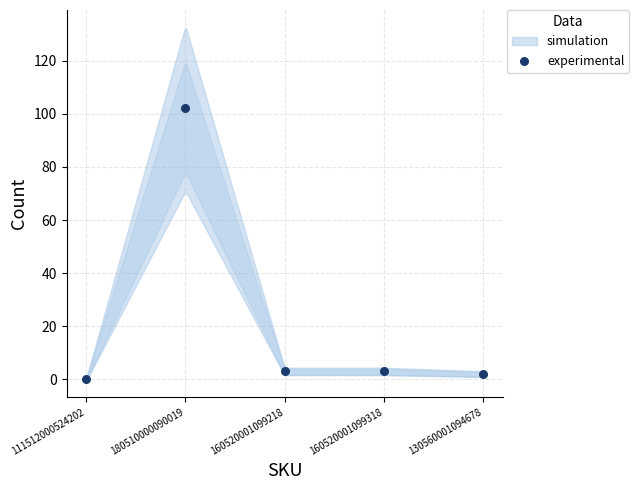

What is the average Y value?

22